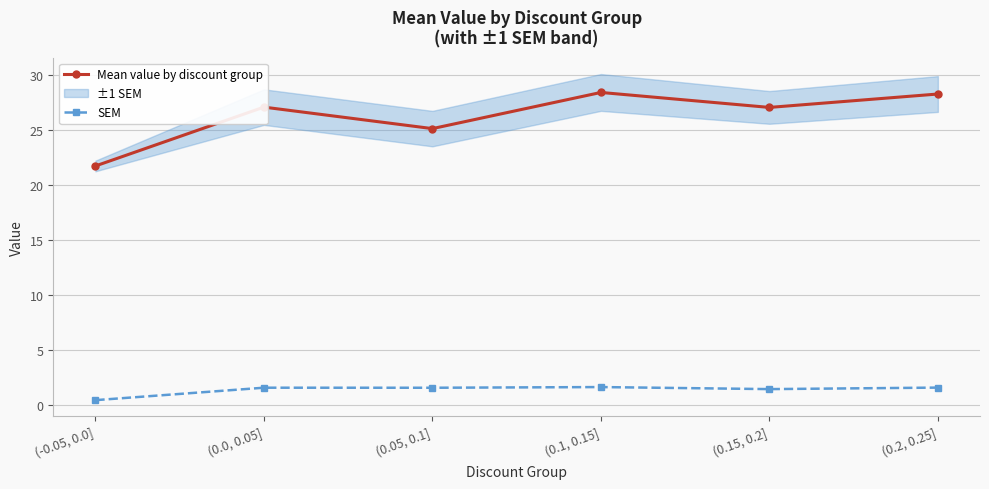

Reading left to right, transcribe all the data shown in this chart.

Mean value by discount group: 21.7	27.1	25.1	28.4	27.0	28.2
SEM: 0.5	1.6	1.6	1.7	1.5	1.6